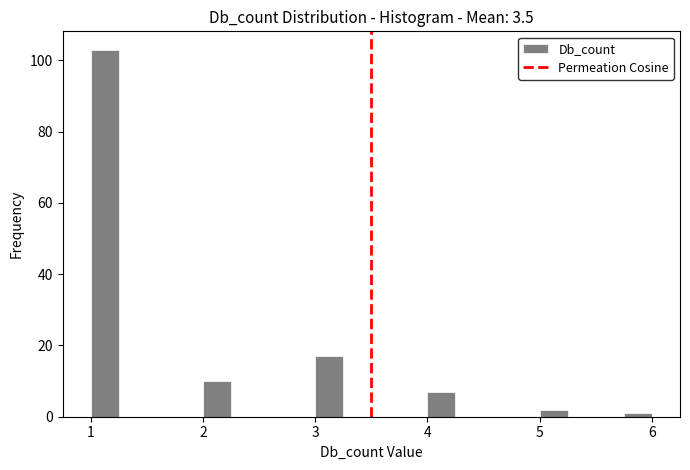

Around what value on the x-axis is the tallest bar? Give the approximate position of its centre, as read against the axis.

1.1